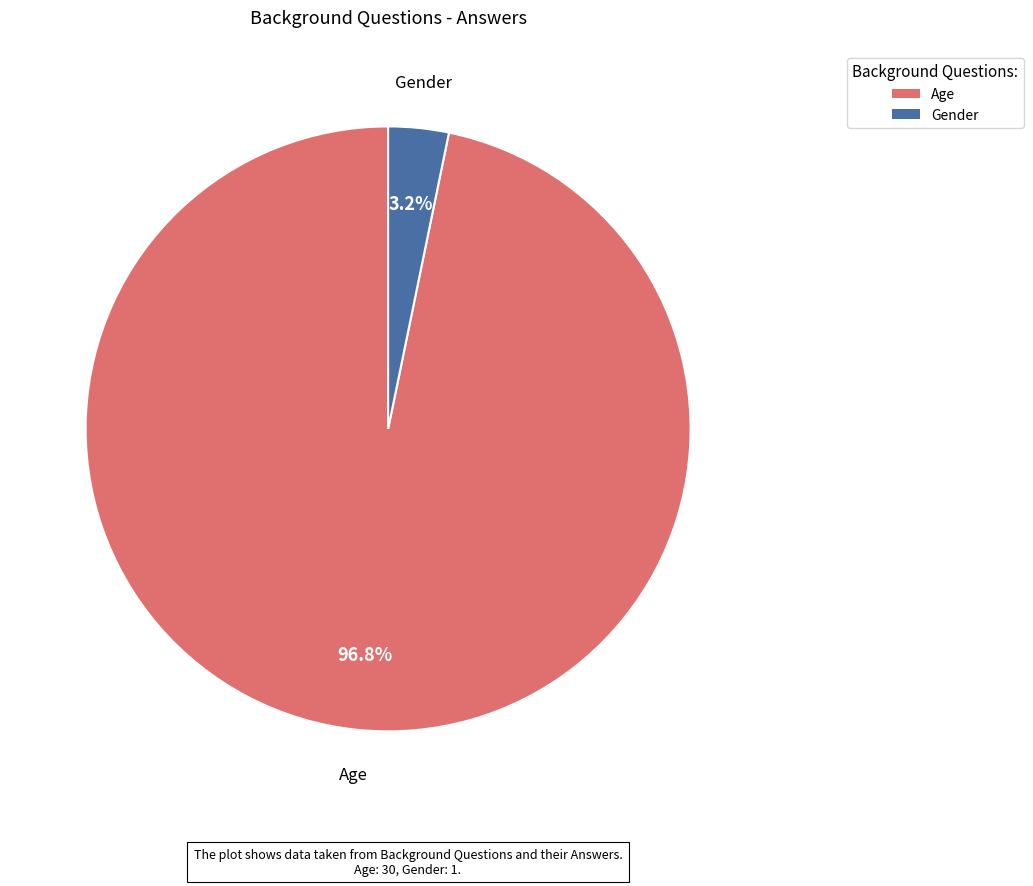

What portion of the pie excludes Gender?

96.8%